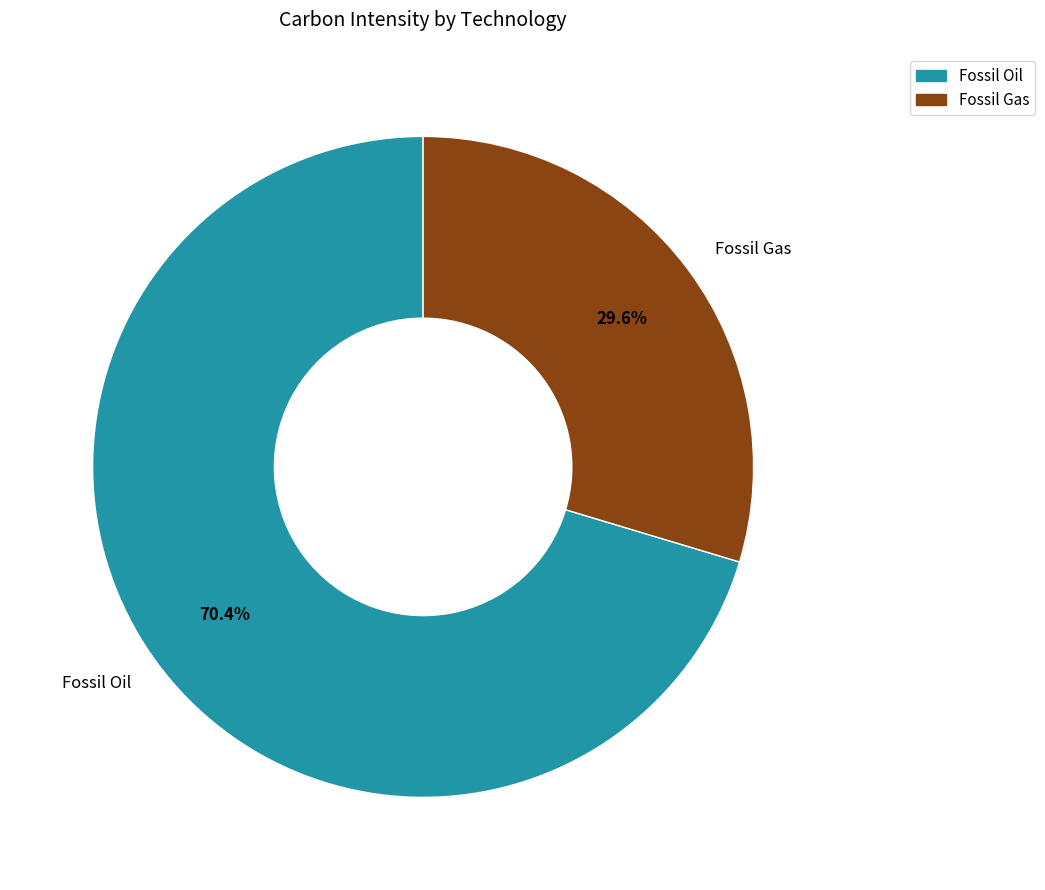

To the nearest percent, what is the difference between the largest and smallest slice percentages?

41%